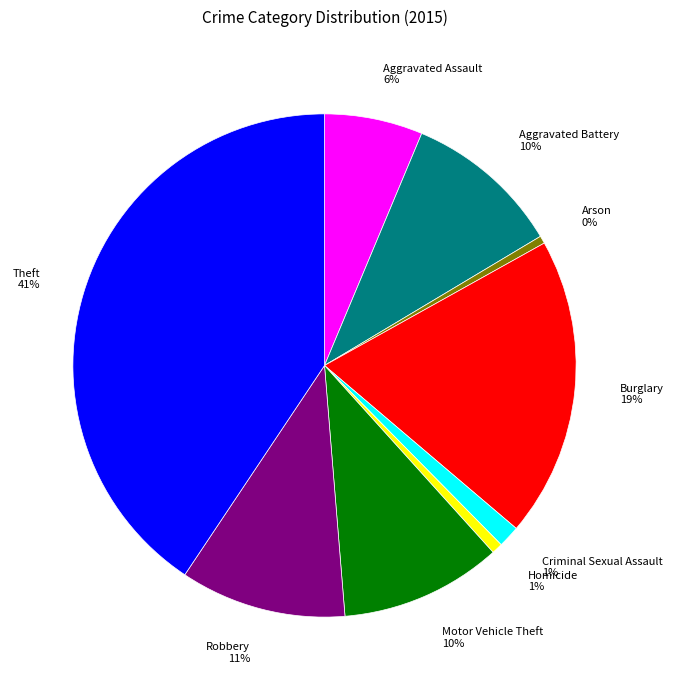

Is the sum of Motor Vehicle Theft 10% and Theft 41% greater than half?

Yes